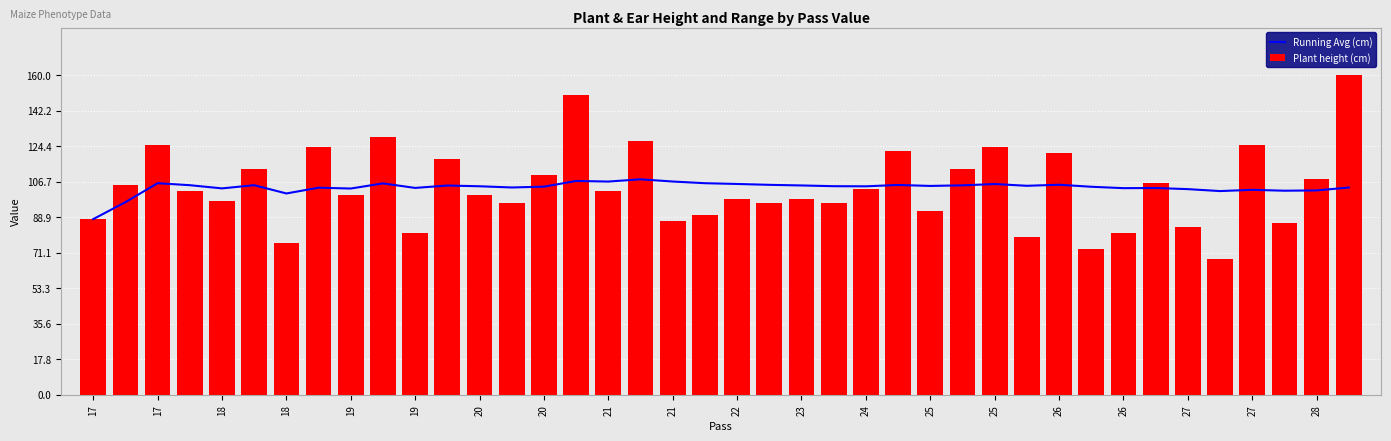

List the series in order of their overall mean, highest first.

Running Avg (cm), Plant height (cm)